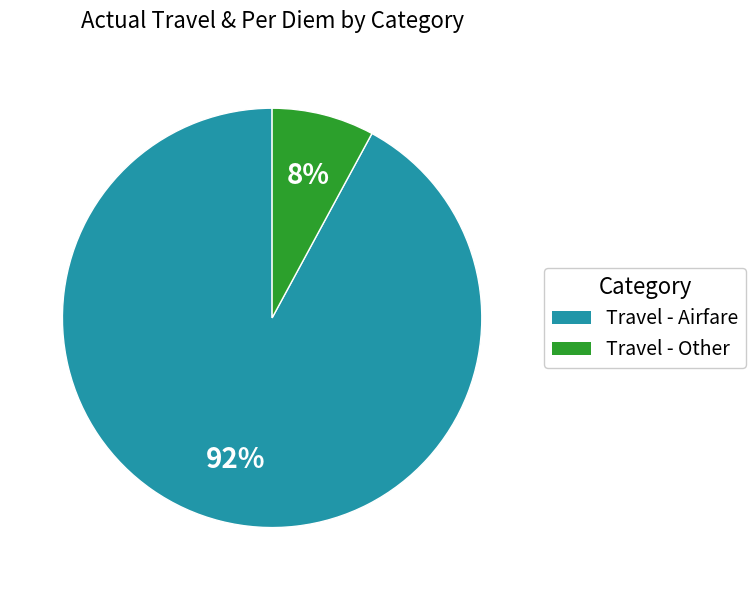

To the nearest percent, what is the average slice percentage?

50%